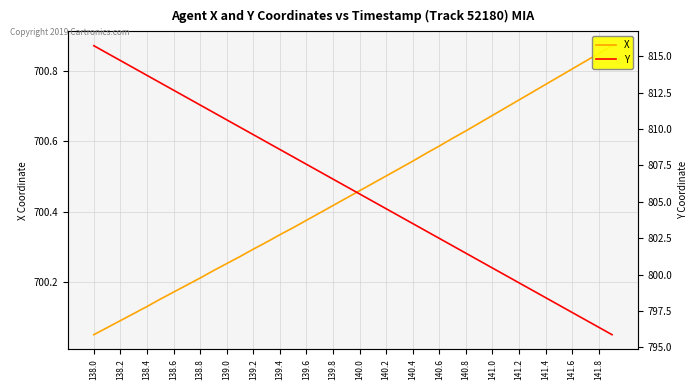

Which series has the largest range (max minus min)?

Y